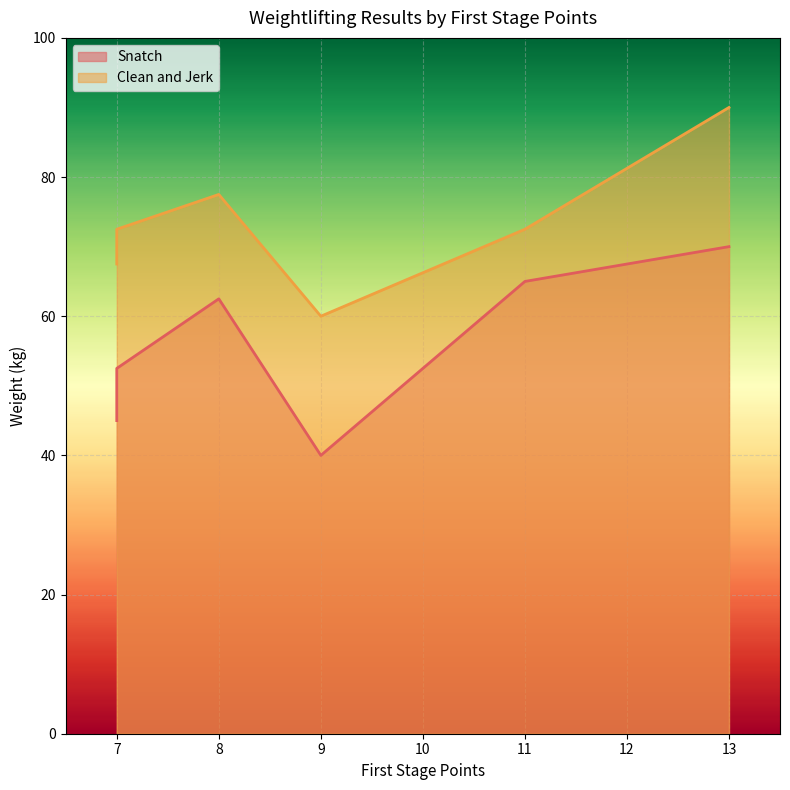

What is the sum of the Snatch values at 9 and 8?

102.5